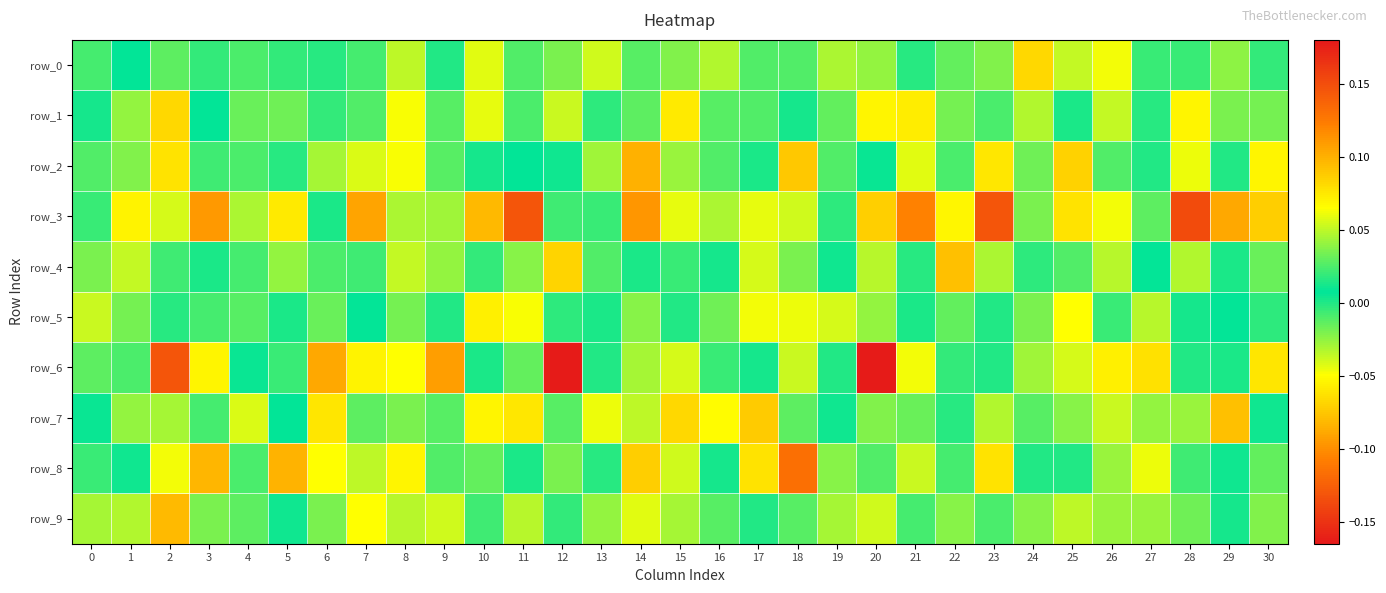

At how many categories does at least one series exceed 0?

31